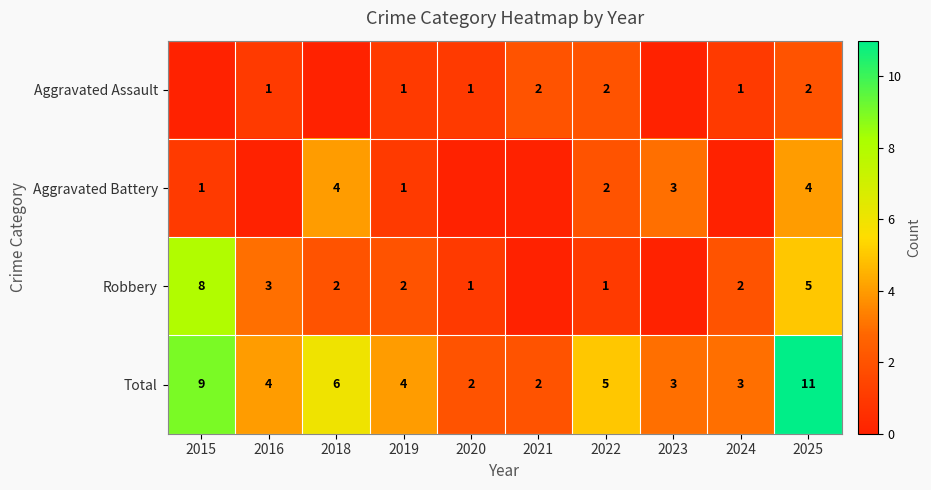

At how many categories does at least one series exceed 7?

2